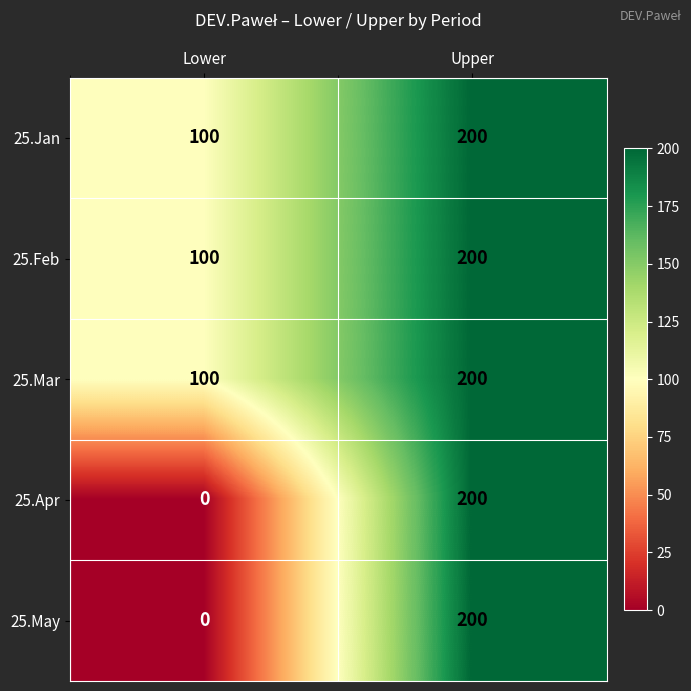

Reading right to left, list all the values displayed in this chart.

25.Jan: Upper=200	Lower=100
25.Feb: Upper=200	Lower=100
25.Mar: Upper=200	Lower=100
25.Apr: Upper=200	Lower=0
25.May: Upper=200	Lower=0